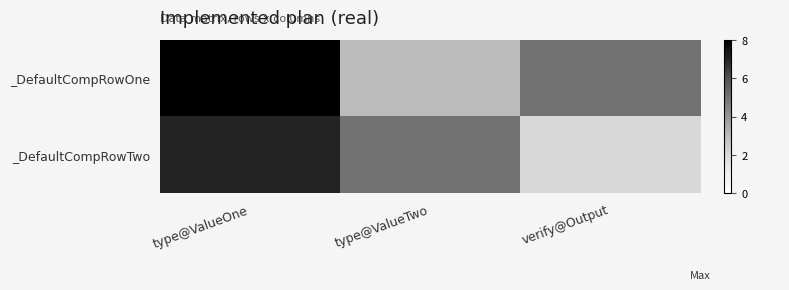

Which has a higher value, type@ValueOne or verify@Output?

type@ValueOne